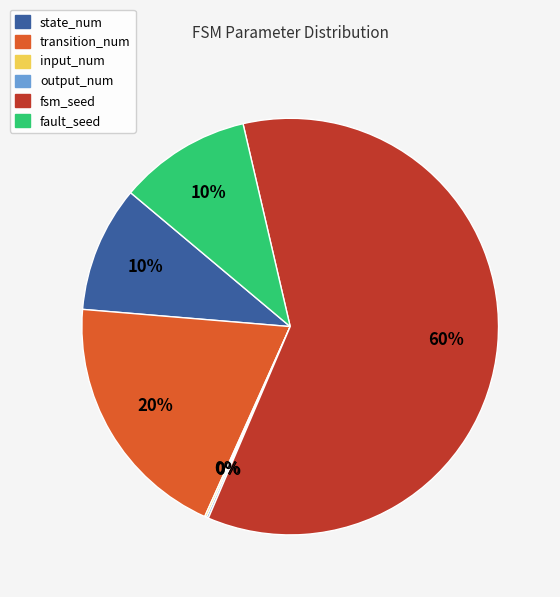

What is the majority slice?

fsm_seed